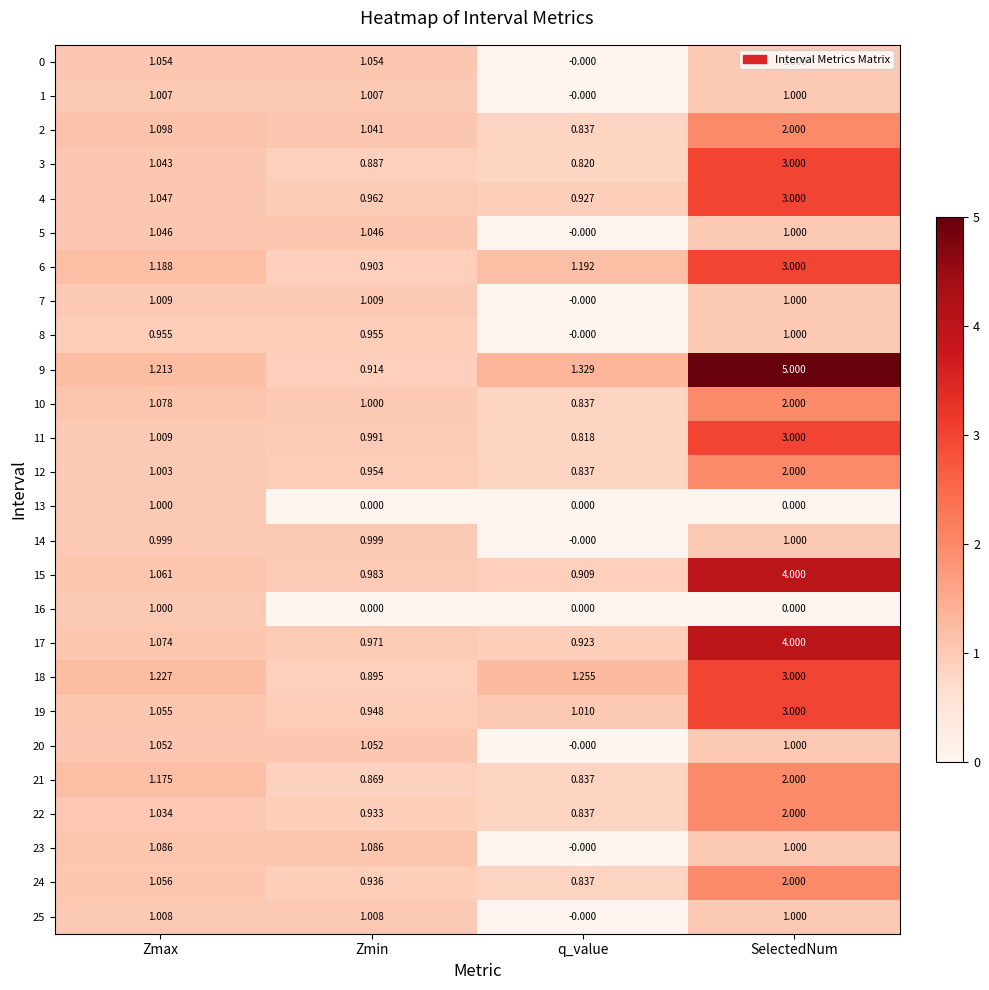

At which label is 9 closest to 2?

q_value